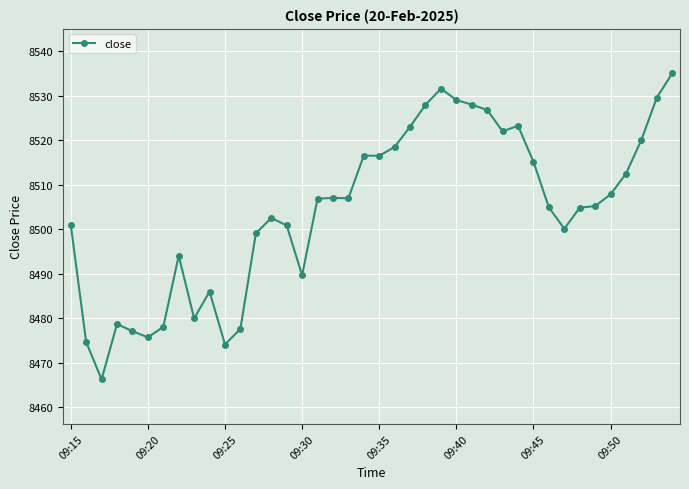

What is the average value?

8504.3